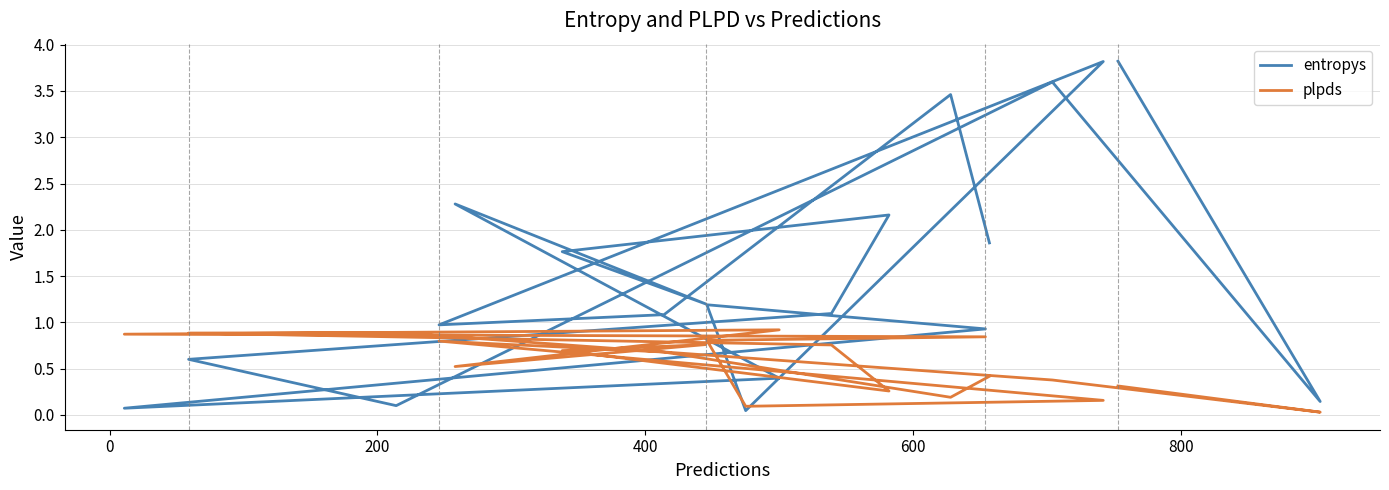

True or false: entropys has more than 1 interior local peaks.

True